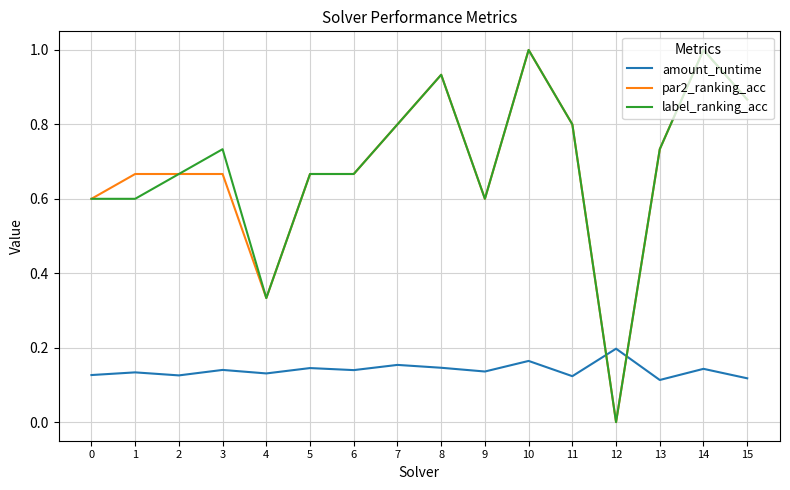

The par2_ranking_acc series shows 1.0 at 10. True or false?

True